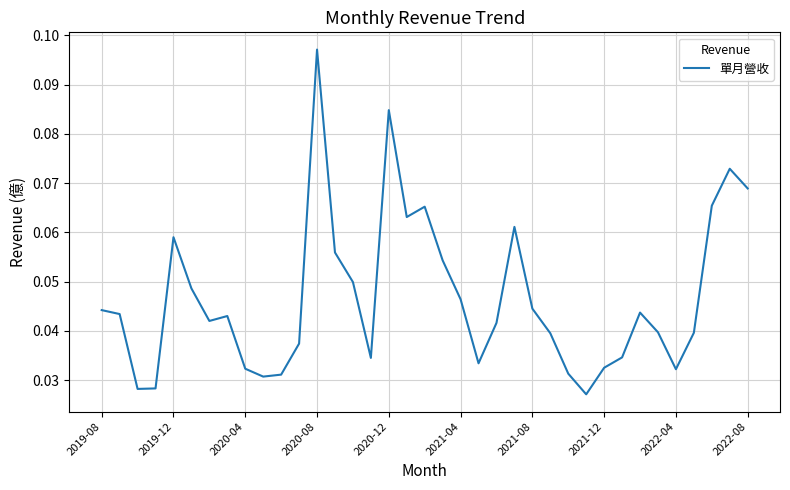

Which has a higher value, 2022-08 or 2021-12?

2022-08